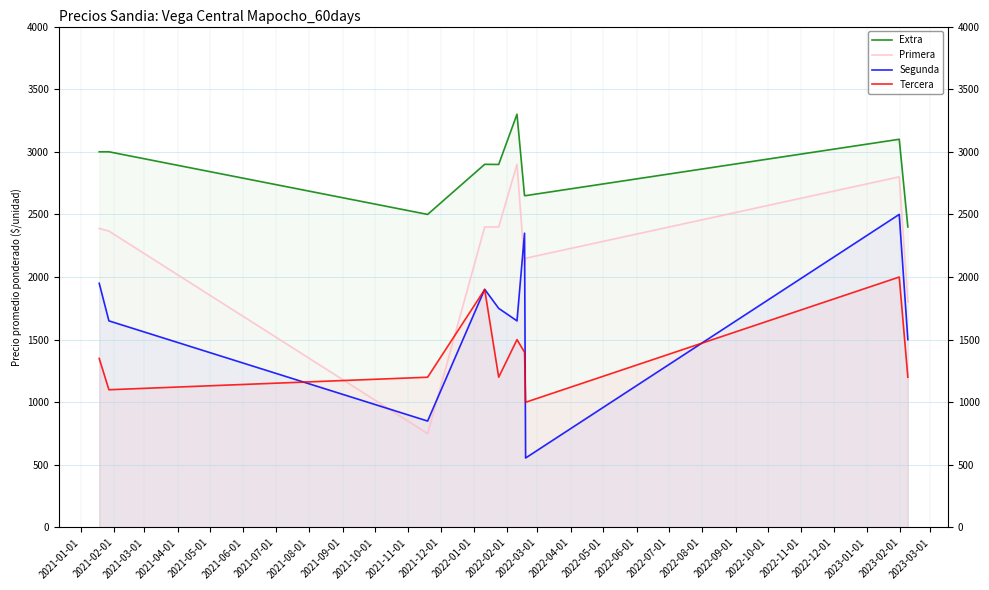

Which series has the largest range (max minus min)?

Primera